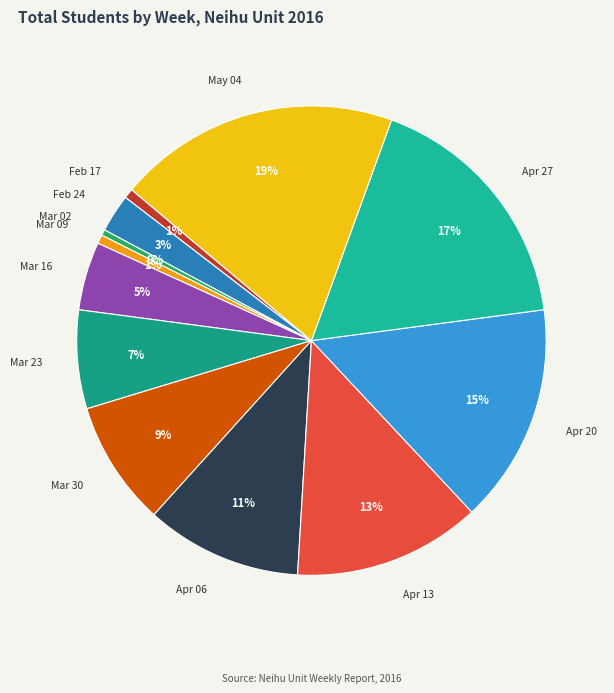

Which category has the biggest portion of the pie?

May 04